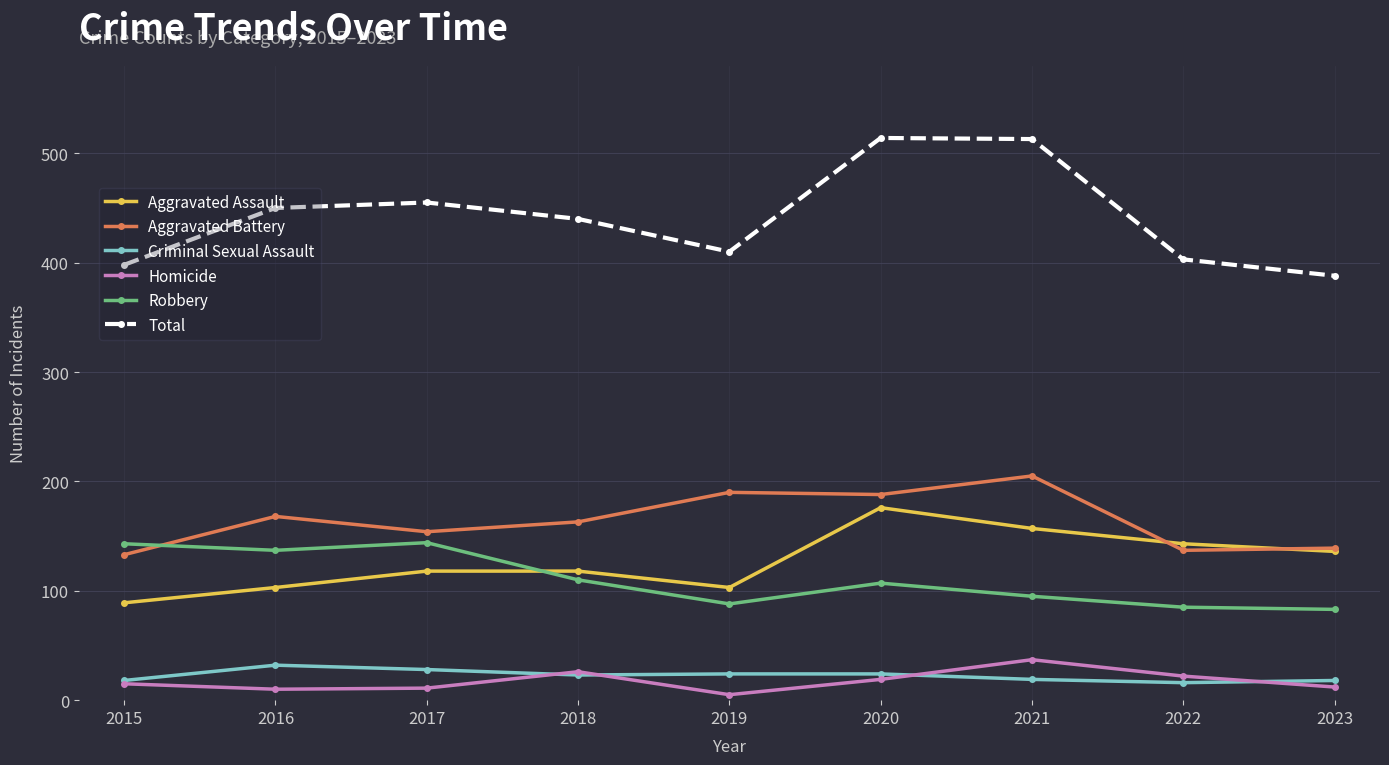

True or false: Aggravated Battery and Total cross at least once.

False